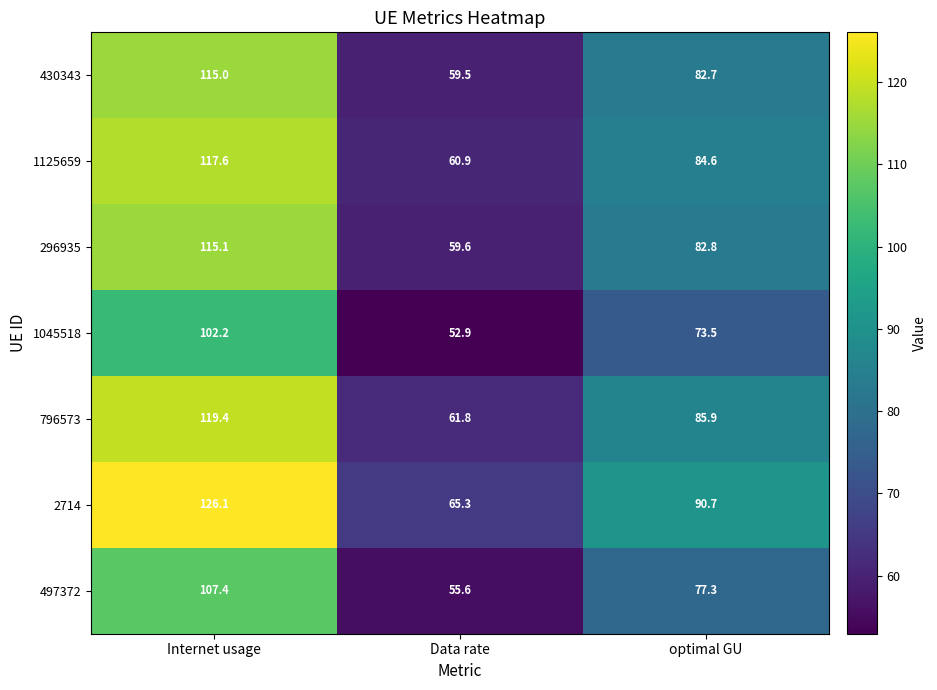

What is the smallest value displayed?

52.9